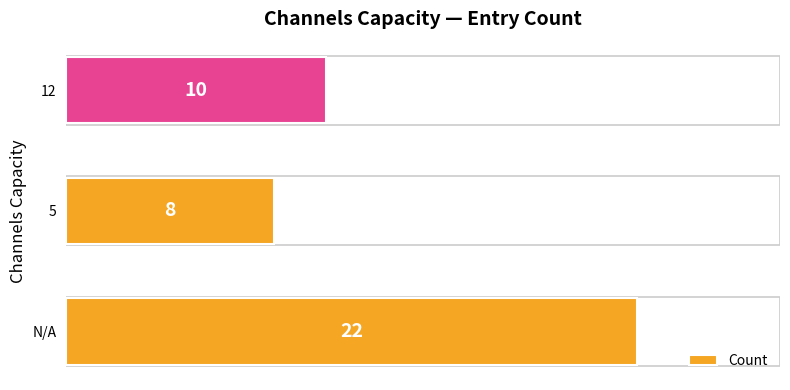

Where is the data nearest to the value 15?

12